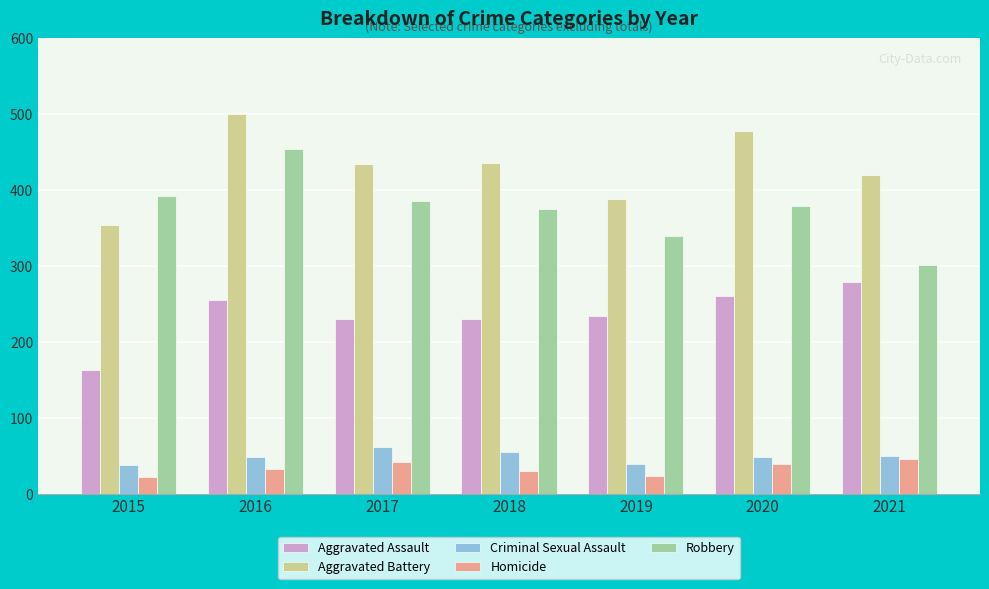

The Robbery series shows 386 at 2017. True or false?

True